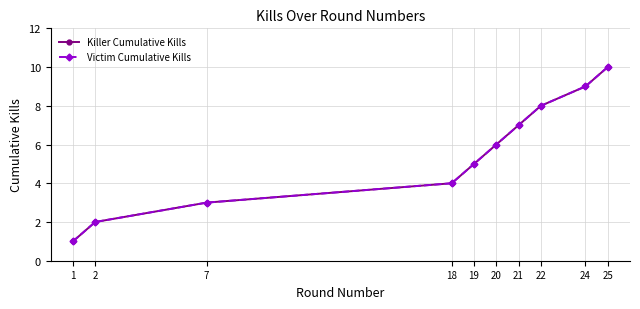

Reading left to right, what are all the values shown in this chart?

Killer Cumulative Kills: 1=1	2=2	7=3	18=4	19=5	20=6	21=7	22=8	24=9	25=10
Victim Cumulative Kills: 1=1	2=2	7=3	18=4	19=5	20=6	21=7	22=8	24=9	25=10